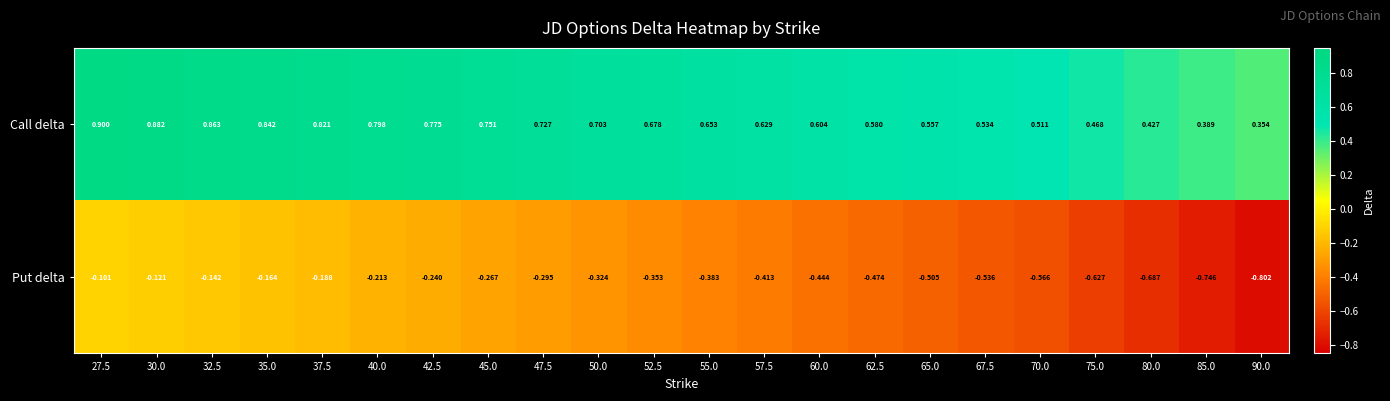

How many categories are shown in the chart?

22